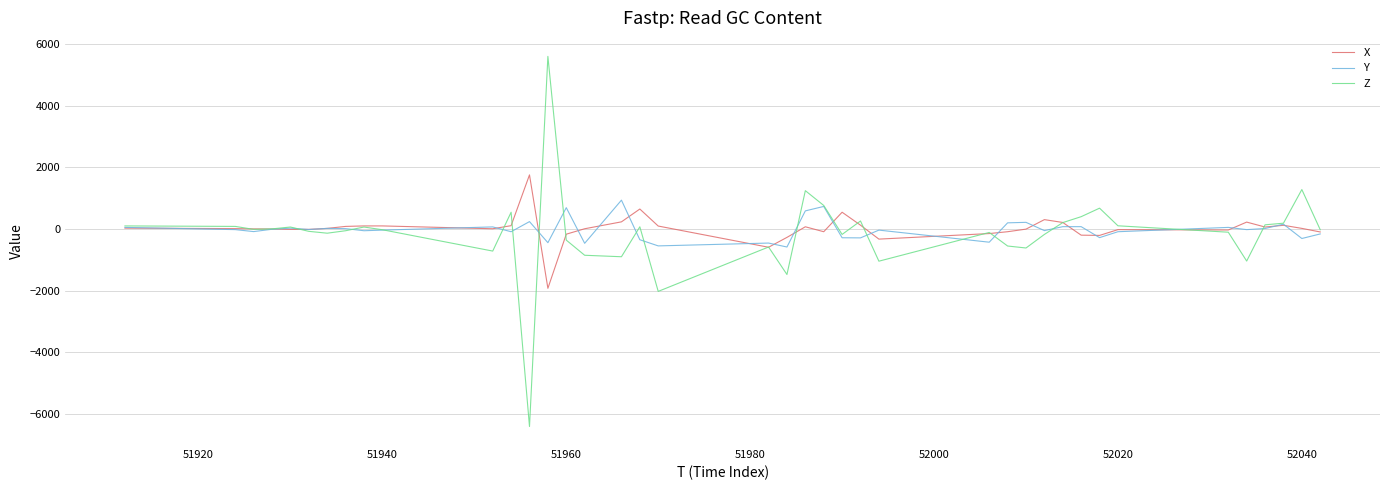

What is the lowest value of the X series?

-1928